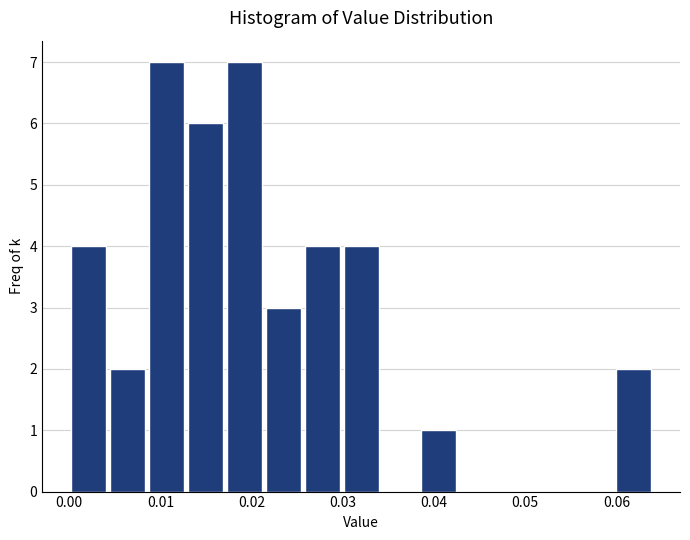

How tall is the bar that spans 0.017 to 0.021 on the x-axis? Neither the bar edges nor the heights are printed on the chart, so give them approximately, as read against the axes.

7